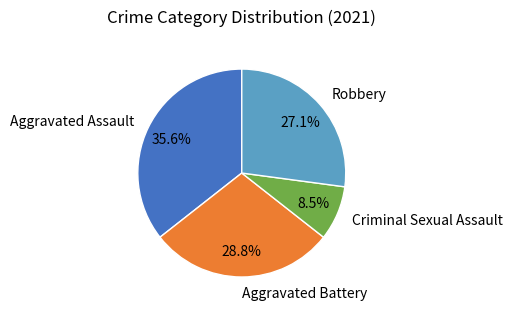

The Criminal Sexual Assault slice represents 17% of the pie. True or false?

False